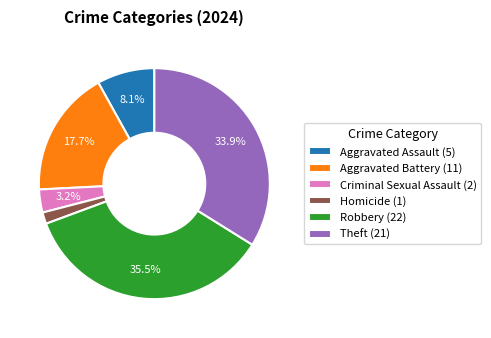

Rank the categories by value from highest to lowest.

Robbery, Theft, Aggravated Battery, Aggravated Assault, Criminal Sexual Assault, Homicide